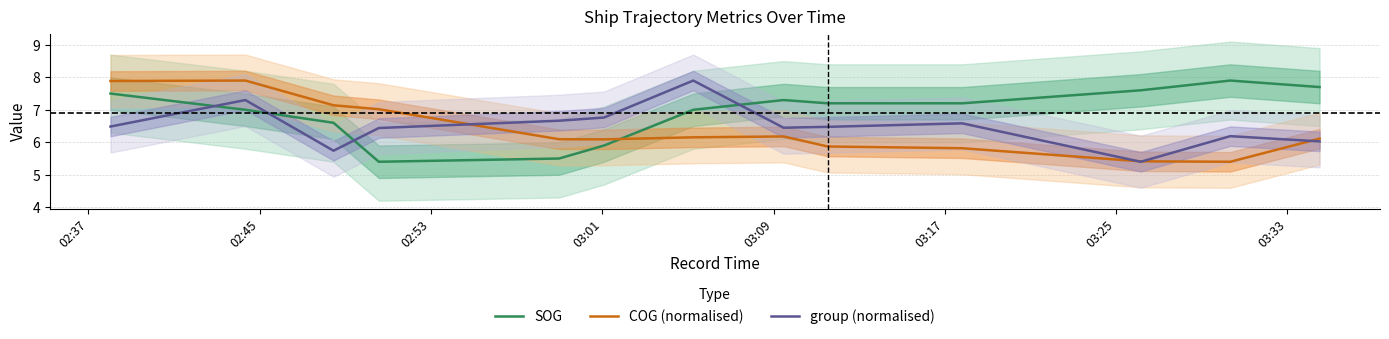

Reading left to right, transcribe all the data shown in this chart.

SOG: 7.5	7.0	6.6	5.4	5.5	5.9	7.0	7.3	7.2	7.2	7.6	7.9	7.7
COG (normalised): 7.9	7.9	7.1	7.0	6.1	6.1	6.2	6.2	5.9	5.8	5.4	5.4	6.1
group (normalised): 6.5	7.3	5.7	6.4	6.7	6.8	7.9	6.4	6.5	6.6	5.4	6.2	6.0